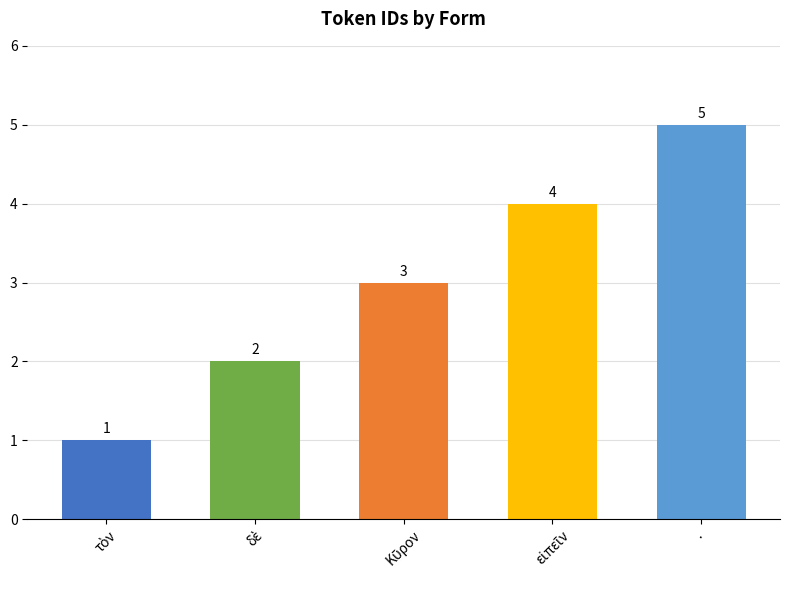

How many values are below 3?

2